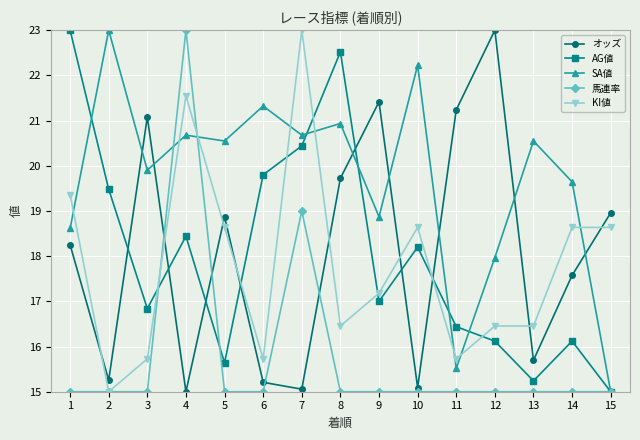

What is the spread (max minus min) of values at 2?

8.0